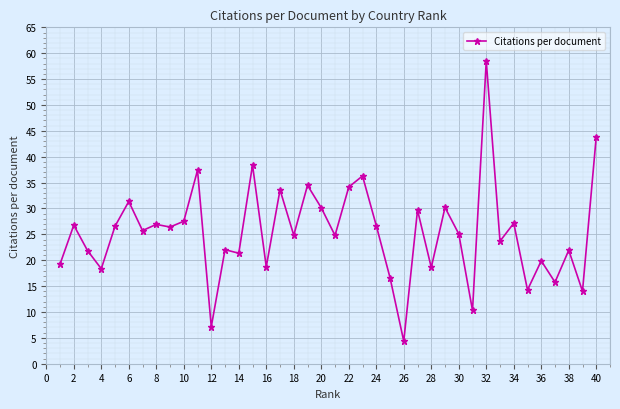

How many distinct data groups are displayed?

1